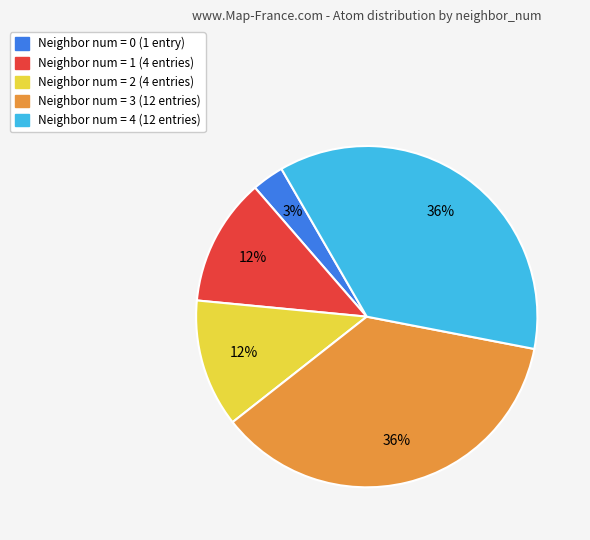

To the nearest percent, what is the average slice percentage?

20%